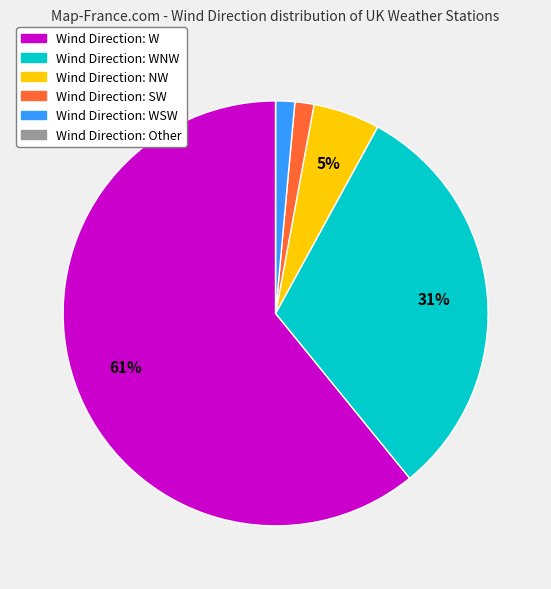

Is there any slice that represents more than half of the pie?

Yes